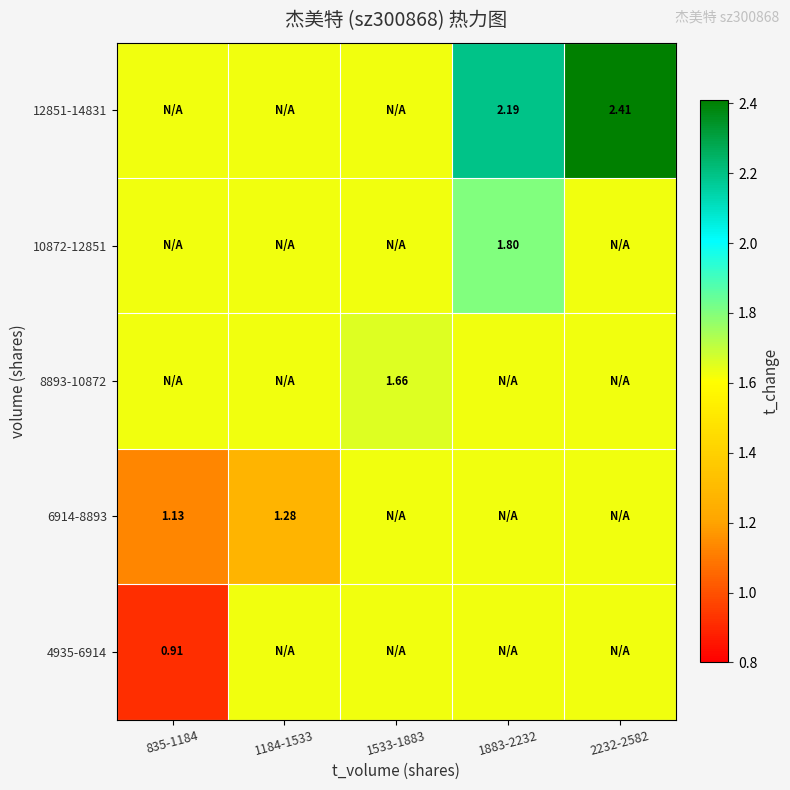

Which label corresponds to the smallest value in the chart?

835-1184